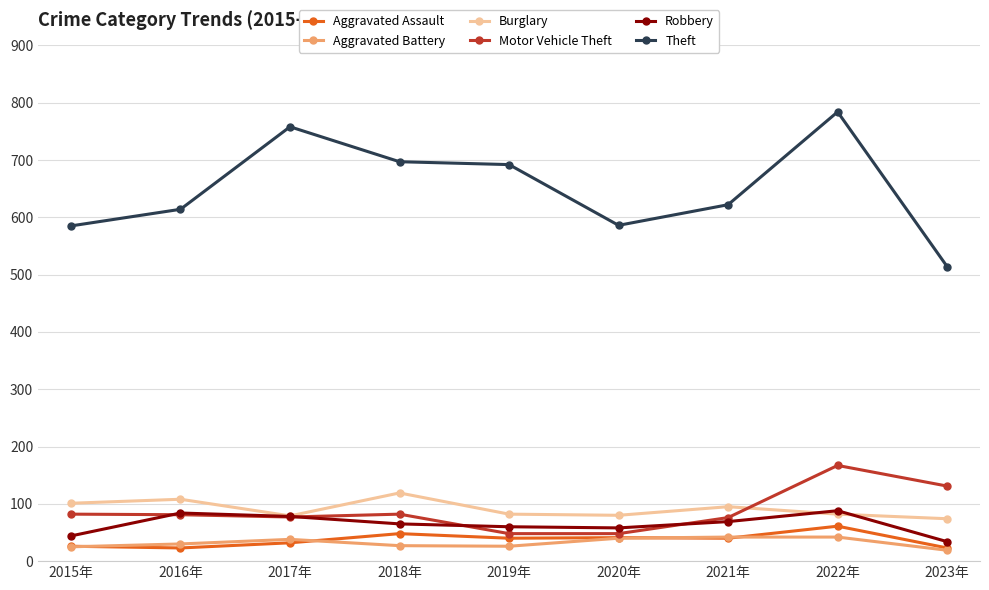

What are all the series names shown in the legend?

Aggravated Assault, Aggravated Battery, Burglary, Motor Vehicle Theft, Robbery, Theft